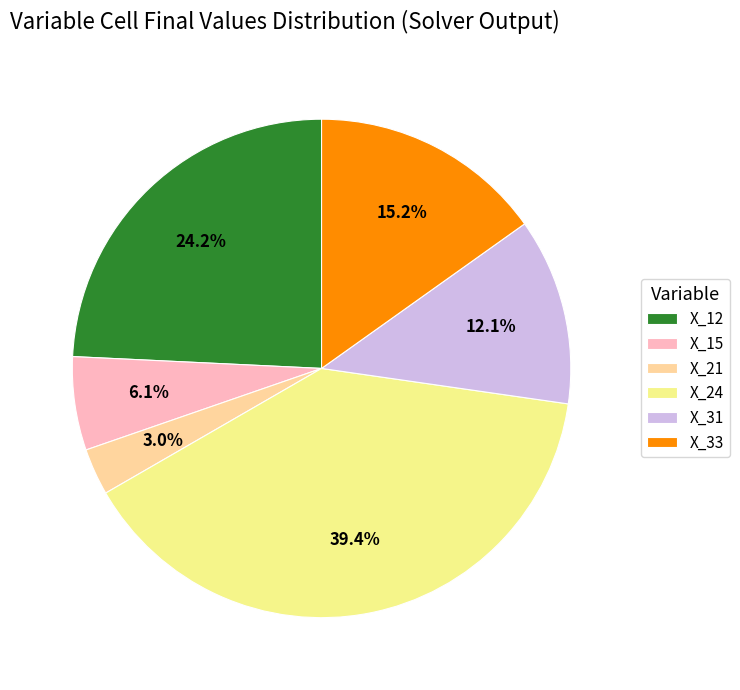

How many slices are in this pie chart?

6